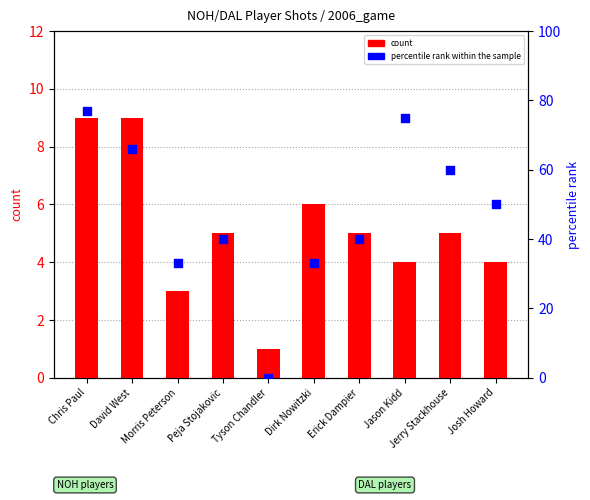

What are all the series names shown in the legend?

count, percentile rank within the sample